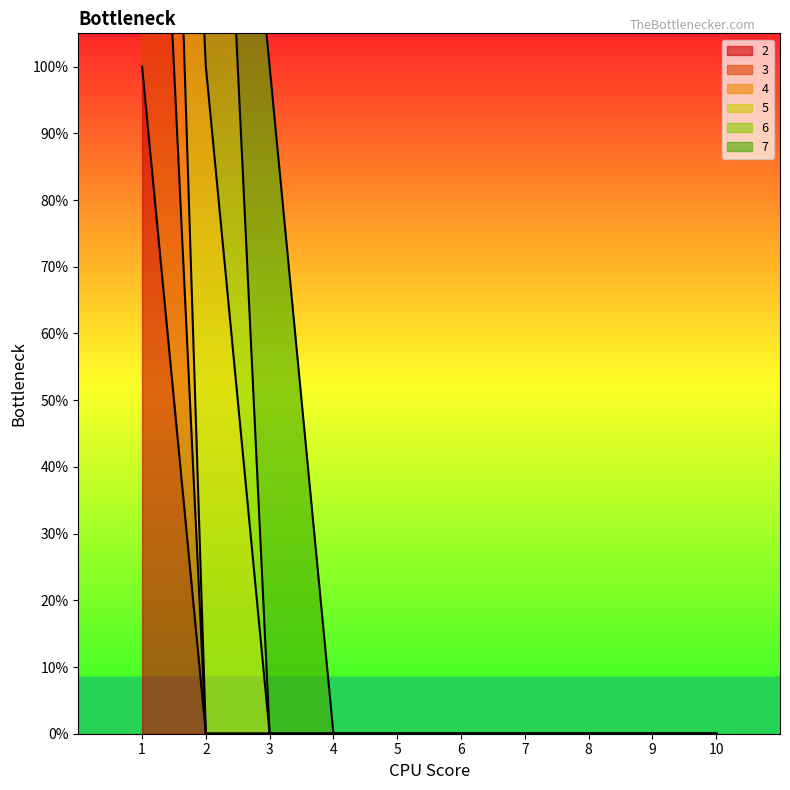

True or false: 2 and 3 cross at least once.

False